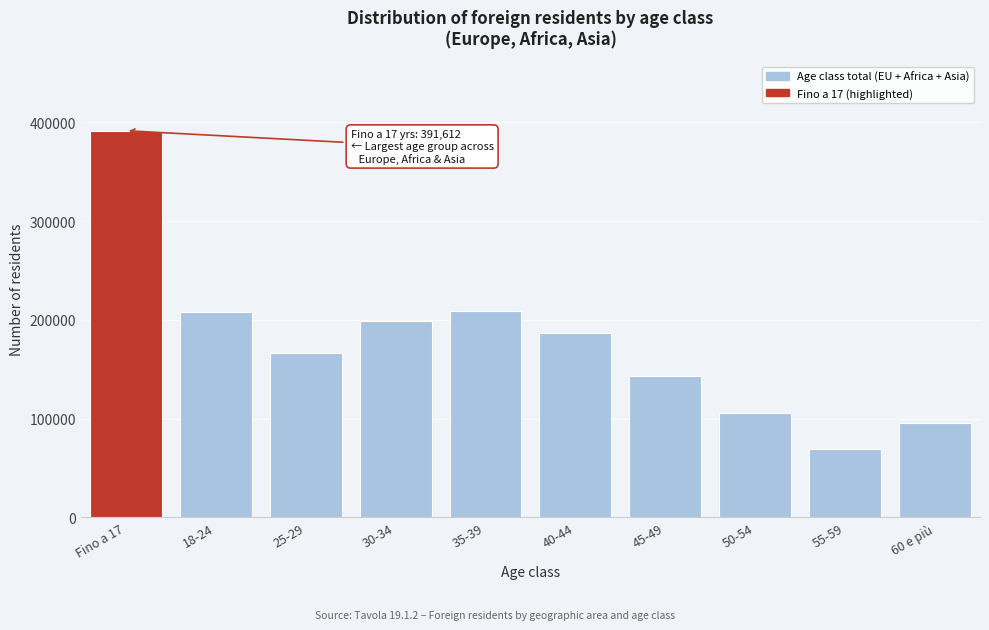

The value at 50-54 is 105982. True or false?

True